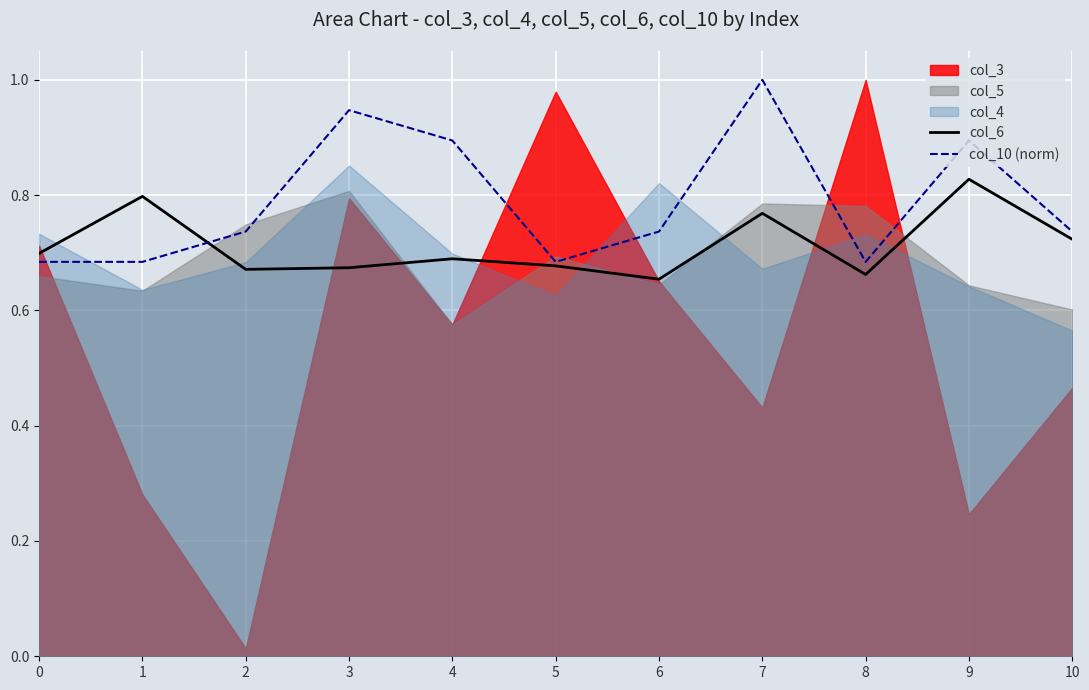

Which category has the highest value across all series?

7